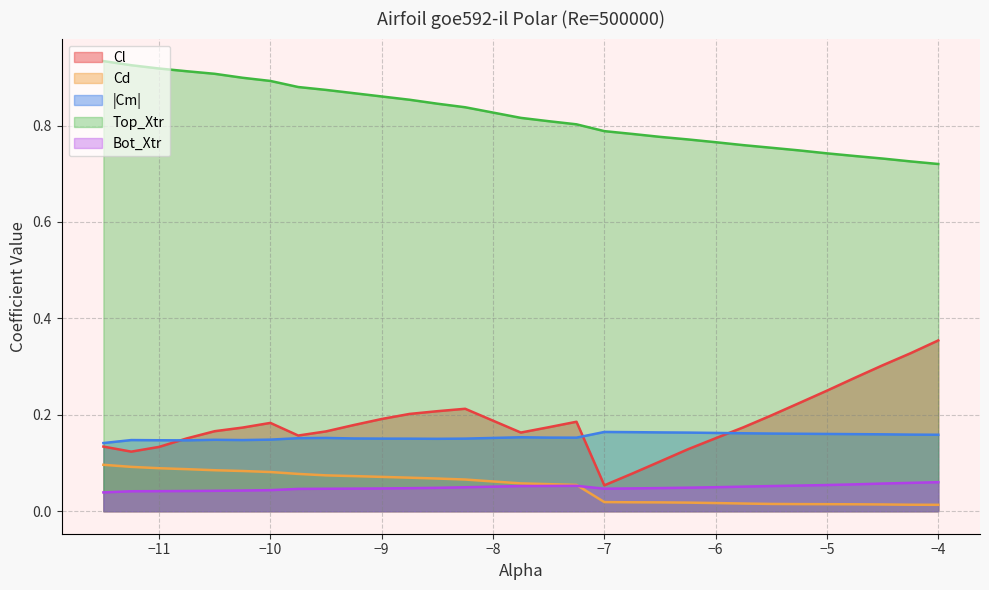

Which series has the largest range (max minus min)?

Cl